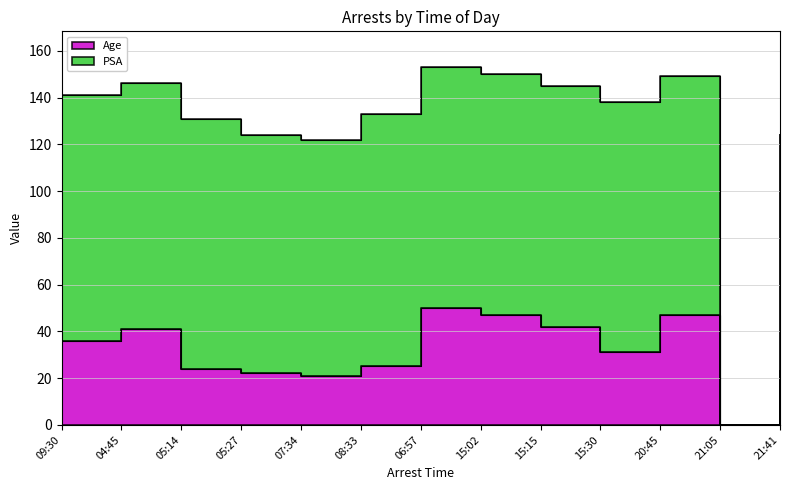

What is the average value?

31